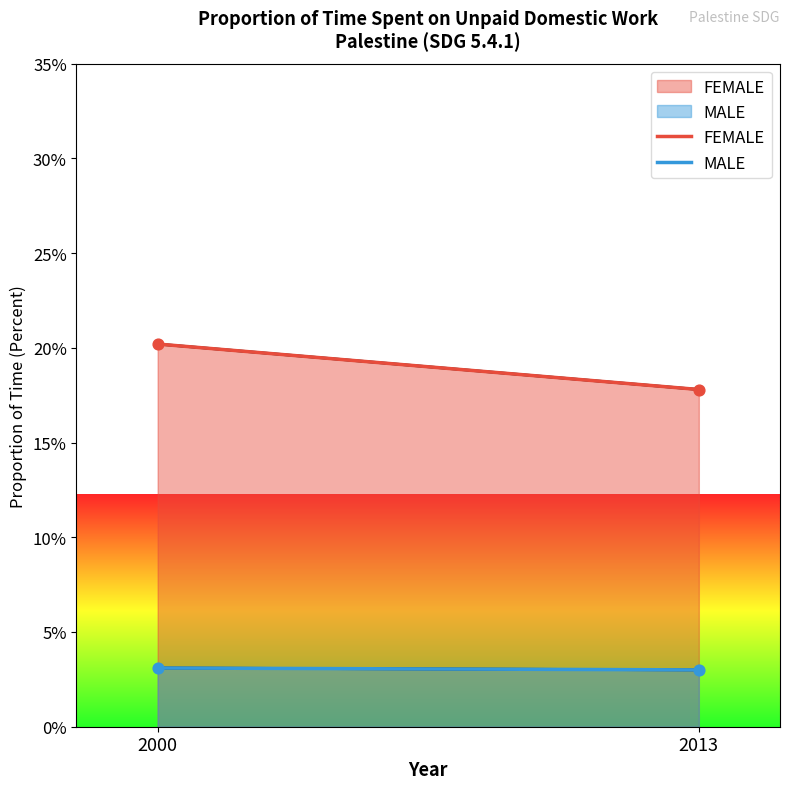

Is the value of MALE at 2000 greater than the value of FEMALE at 2000?

No